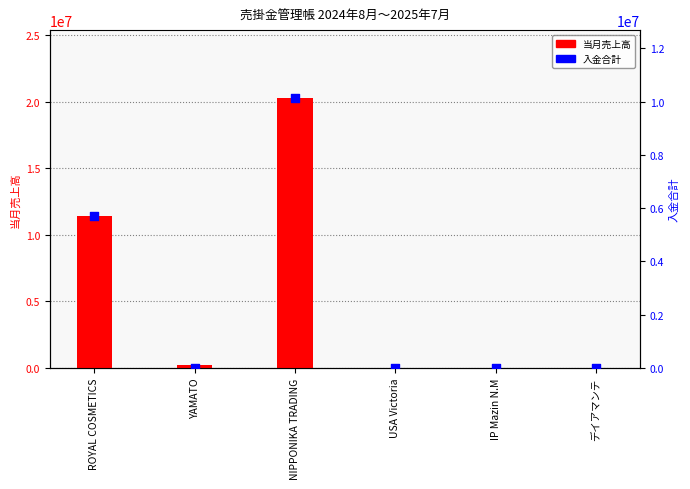

Which series has the largest total across all categories?

当月売上高